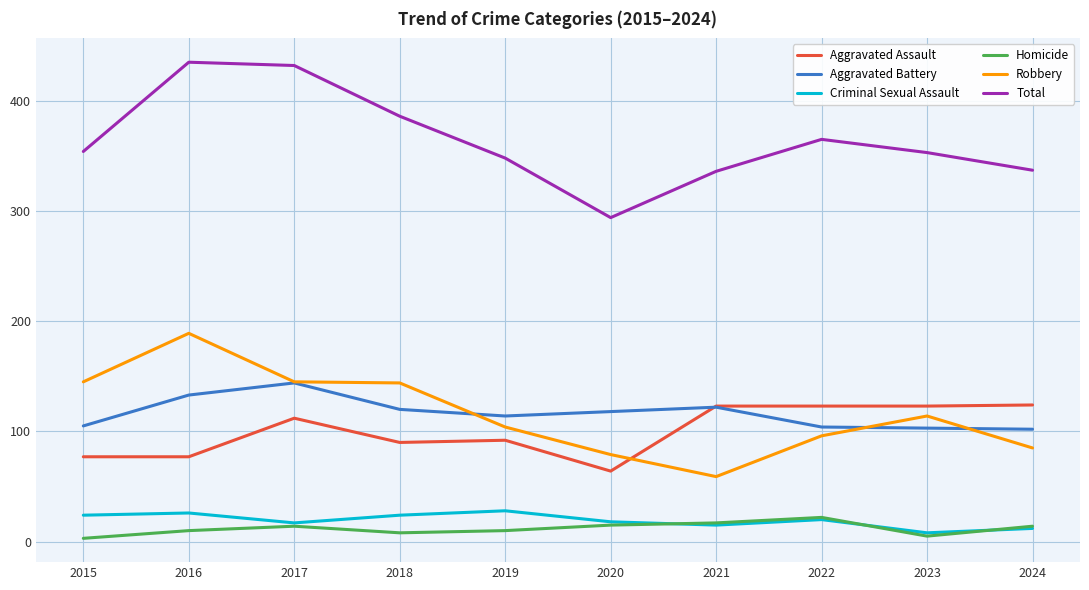

What is the maximum value shown in the chart?

435